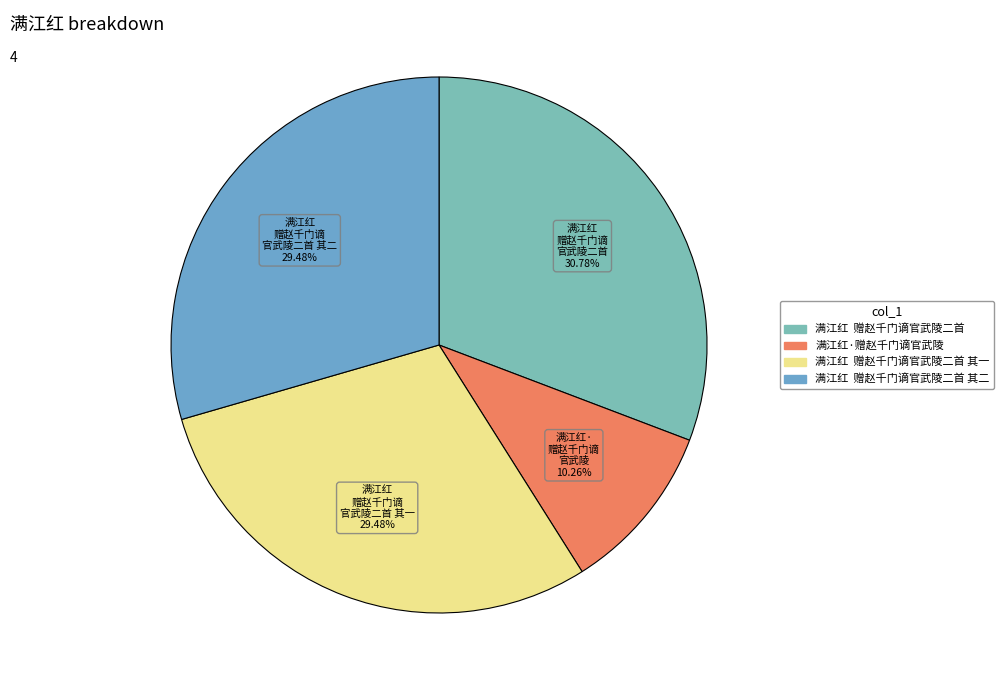

What is the largest slice in the pie chart?

满江红  赠赵千门谪官武陵二首